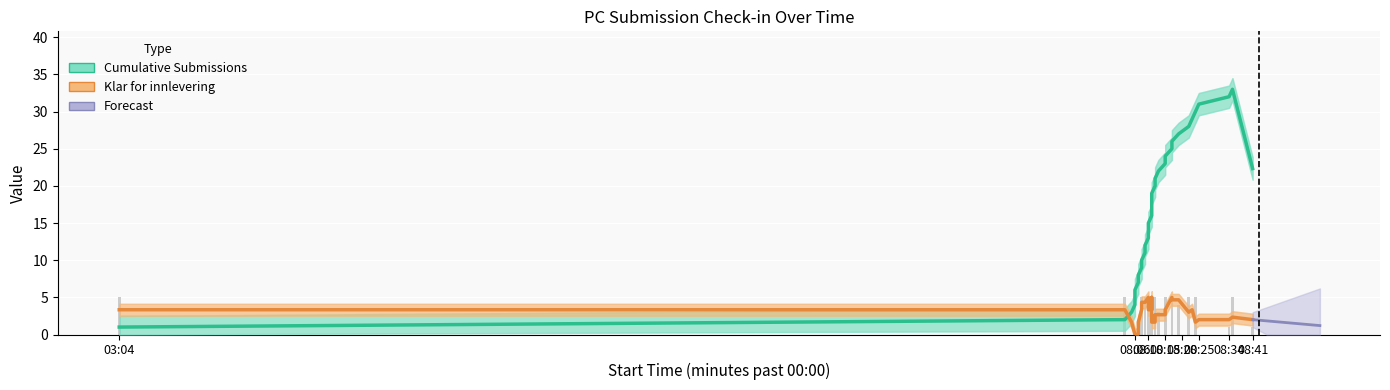

Between 08:12 and 08:09, which is larger?

08:09